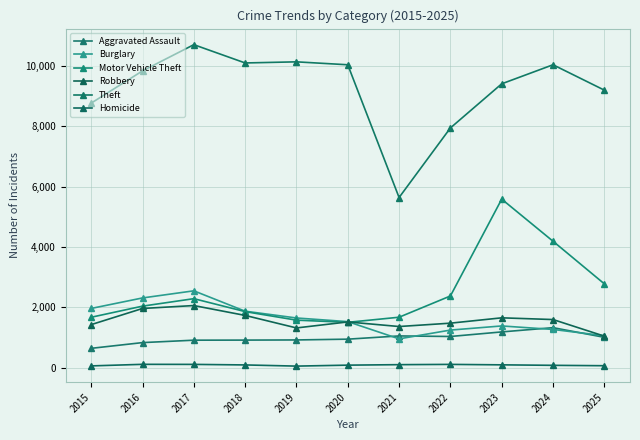

Reading right to left, extract all data points from this chart.

Aggravated Assault: 2025=1008	2024=1328	2023=1187	2022=1036	2021=1054	2020=947	2019=921	2018=916	2017=913	2016=833	2015=643
Burglary: 2025=1061	2024=1269	2023=1385	2022=1248	2021=957	2020=1528	2019=1649	2018=1874	2017=2549	2016=2313	2015=1965
Motor Vehicle Theft: 2025=2780	2024=4192	2023=5587	2022=2378	2021=1674	2020=1505	2019=1577	2018=1860	2017=2289	2016=2041	2015=1673
Robbery: 2025=1047	2024=1597	2023=1654	2022=1477	2021=1366	2020=1518	2019=1319	2018=1734	2017=2061	2016=1964	2015=1429
Theft: 2025=9199	2024=10040	2023=9409	2022=7946	2021=5641	2020=10040	2019=10137	2018=10100	2017=10706	2016=9837	2015=8769
Homicide: 2025=67	2024=80	2023=96	2022=111	2021=102	2020=86	2019=54	2018=93	2017=111	2016=113	2015=61